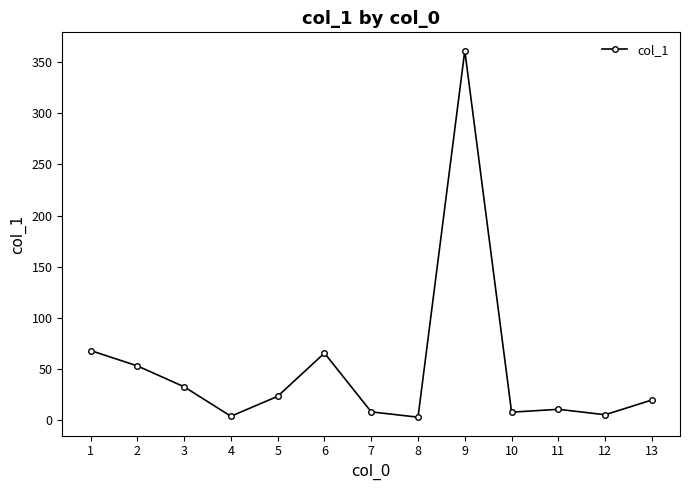

What is the smallest value displayed?

3.1